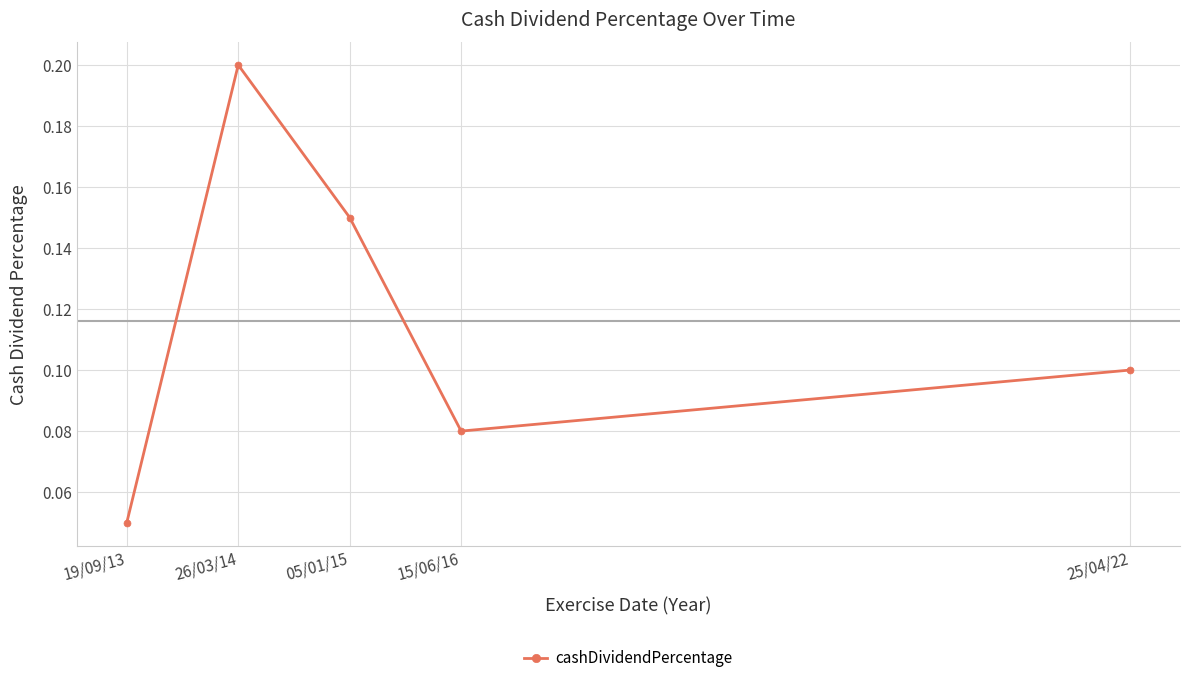

Where is the data nearest to the value 0?

19/09/13